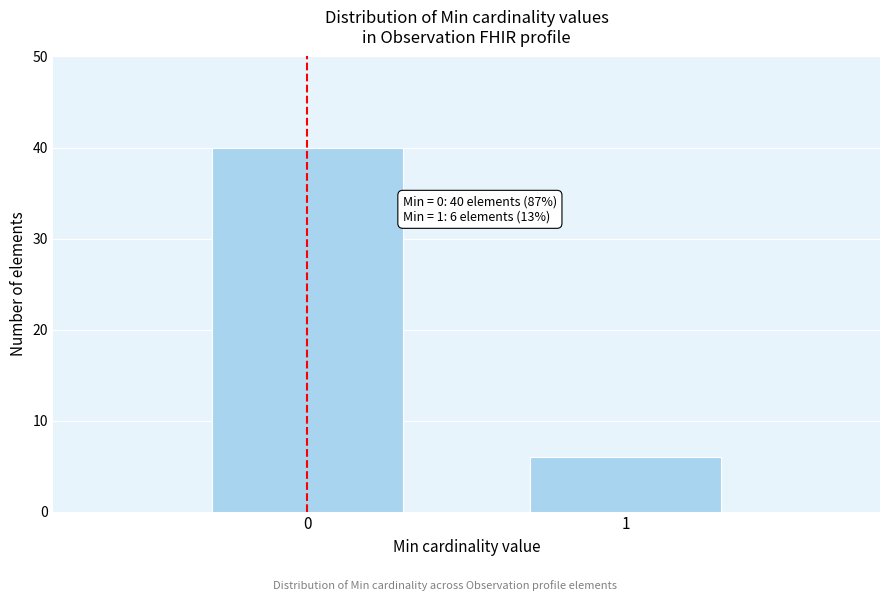

Reading left to right, transcribe all the data shown in this chart.

0=40	1=6